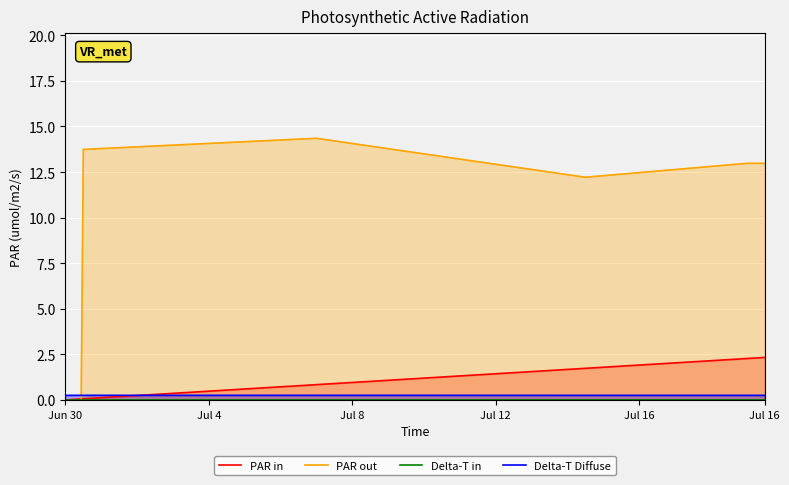

Rank the series at 14 from lowest to highest value.

Delta-T in, Delta-T Diffuse, PAR in, PAR out